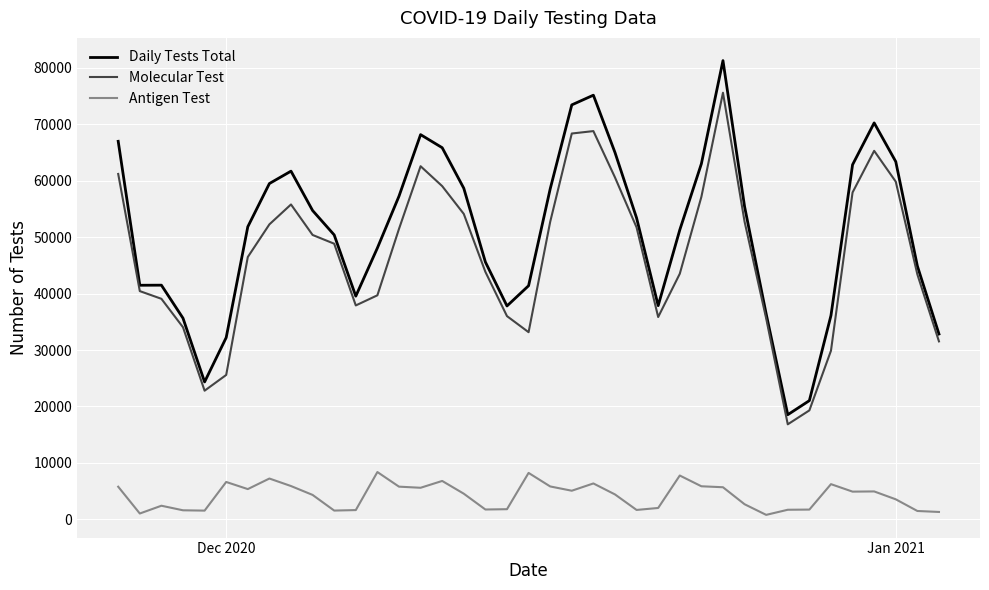

What is the average value of the Antigen Test series?

4153